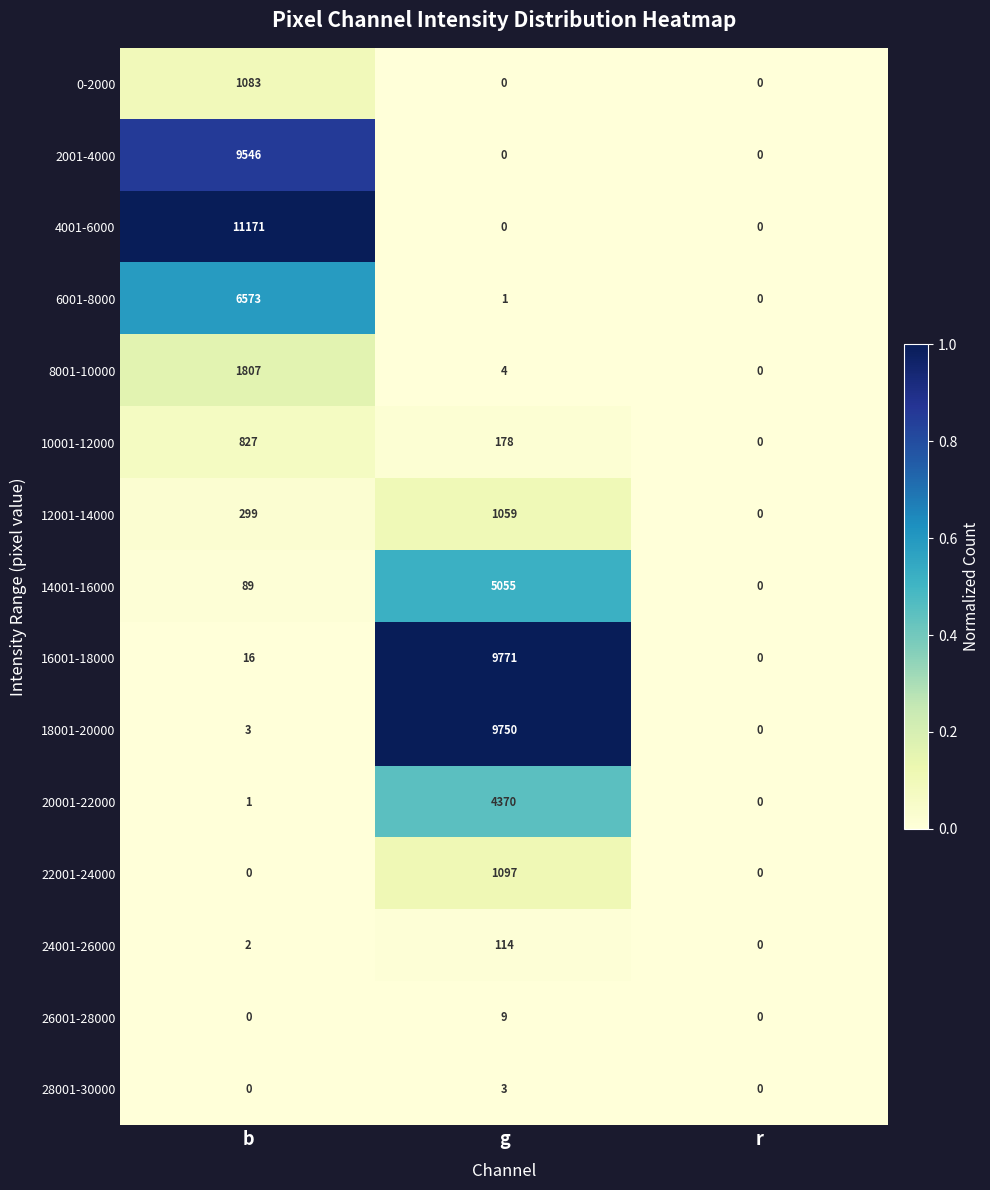

At which label does 2001-4000 reach its peak?

b